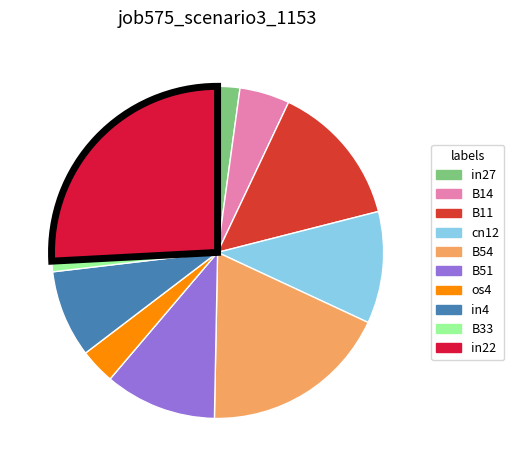

Is the sum of cn12 and os4 greater than half?

No